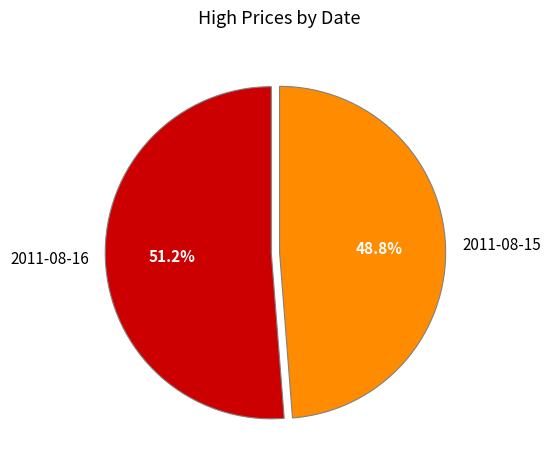

To the nearest percent, what is the combined percentage of 2011-08-16 and 2011-08-15?

100%